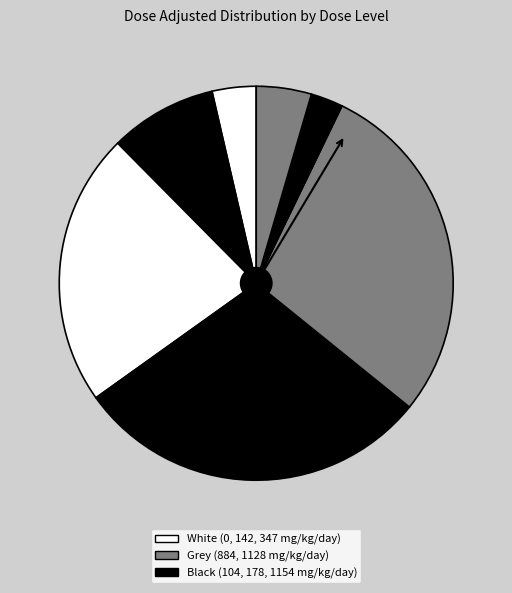

How many segments does this pie chart have?

8